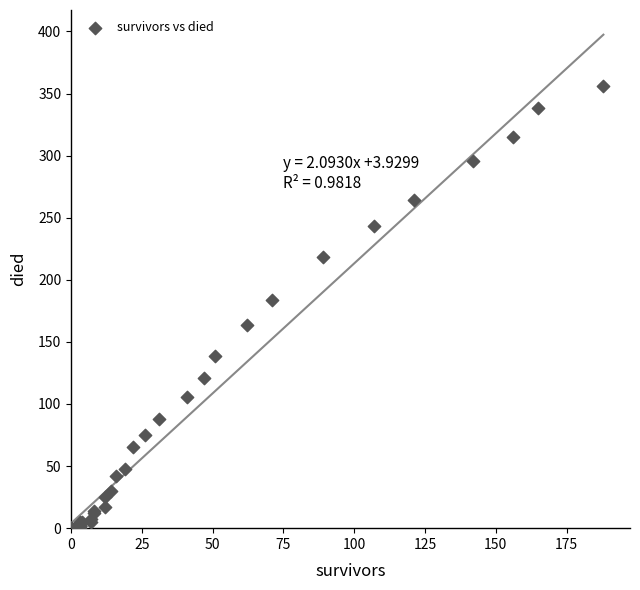

What Y value in the scatter plot is closest to 178?

184